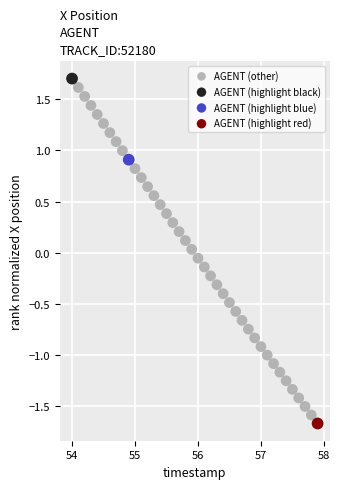

What are all the series names shown in the legend?

AGENT (other), AGENT (highlight black), AGENT (highlight blue), AGENT (highlight red)